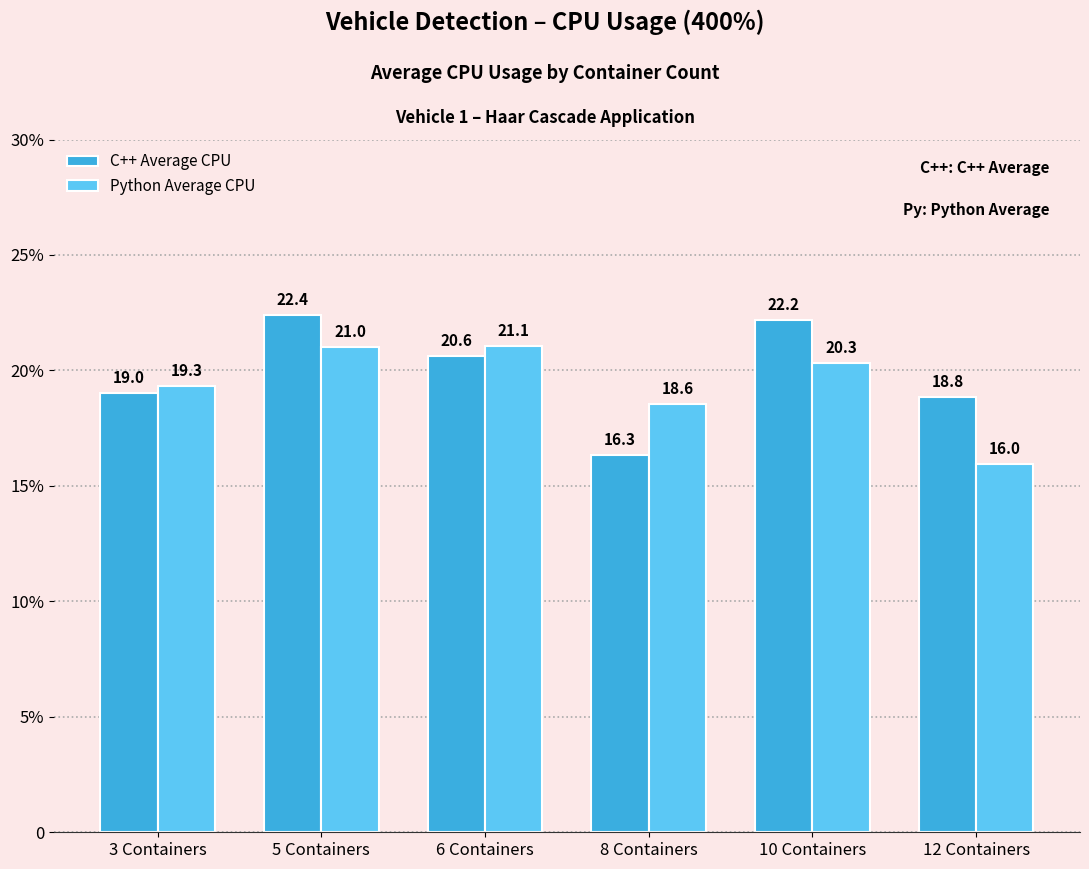

What is the label of the 5th bar from the right?

5 Containers